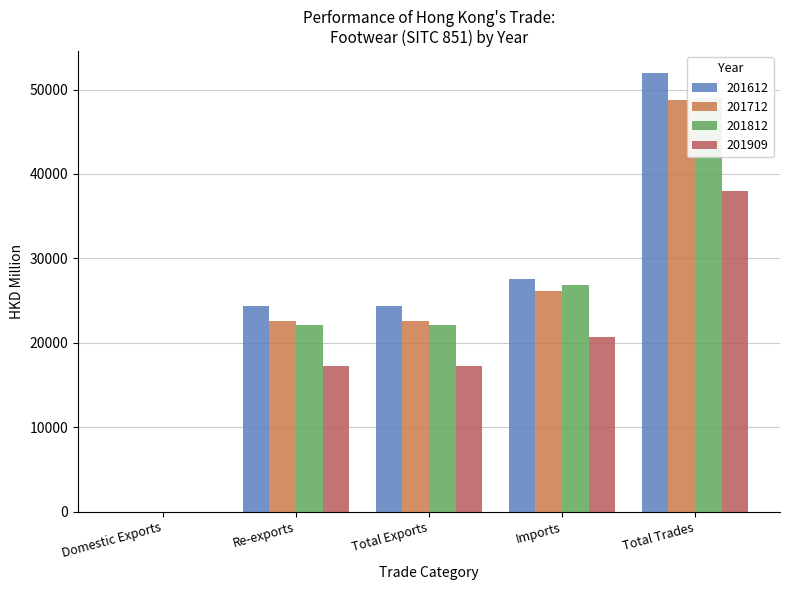

The 201909 series shows 2.7 at Domestic Exports. True or false?

True